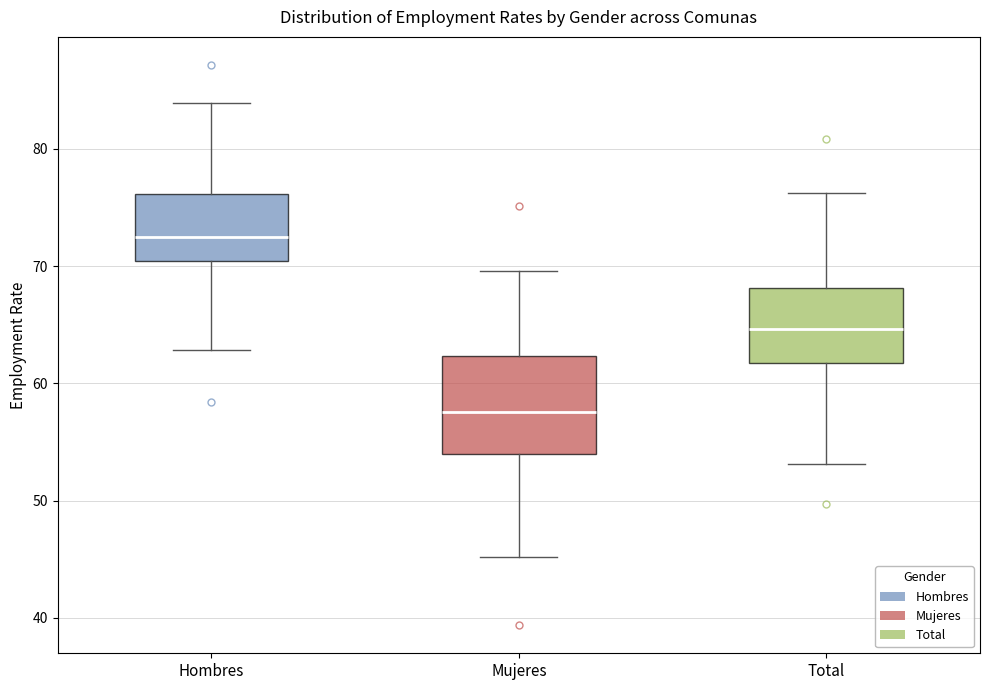

Comparing the boxes themselves (not the whiskers), which one is the tallest?

Mujeres